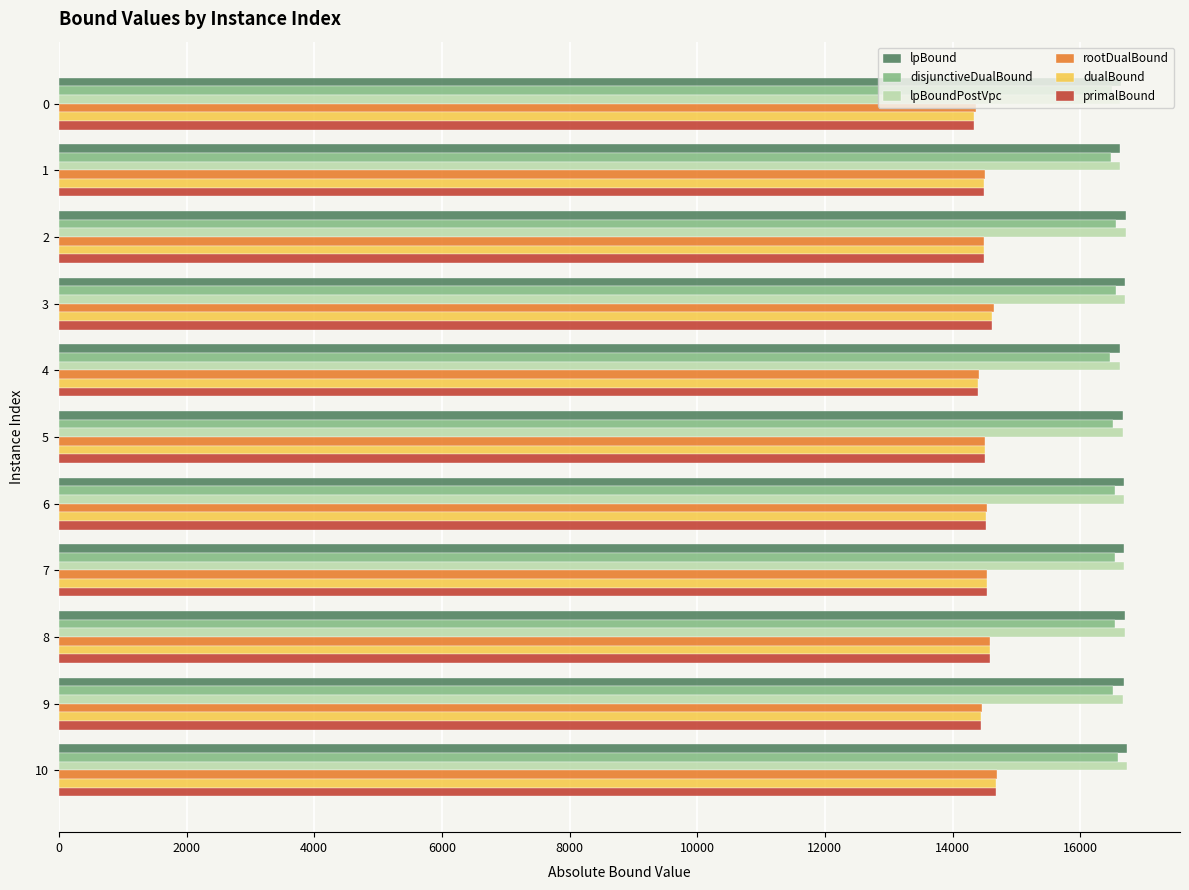

The value of dualBound at 4 is 4190.3. True or false?

False